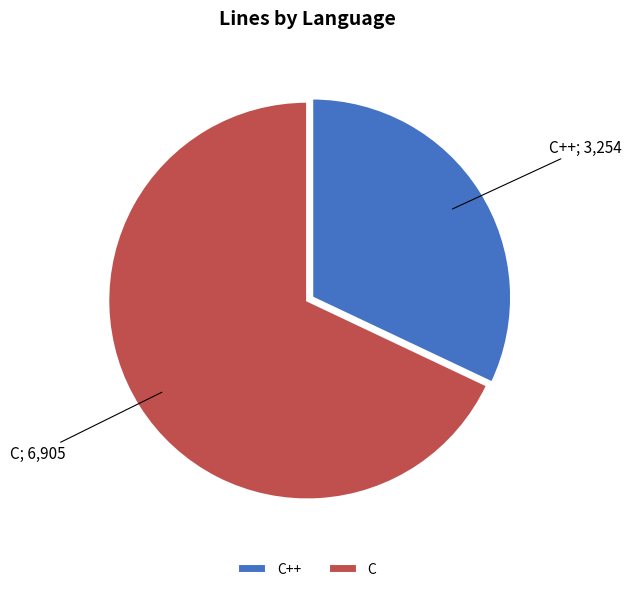

What is the smallest slice in the pie chart?

C++